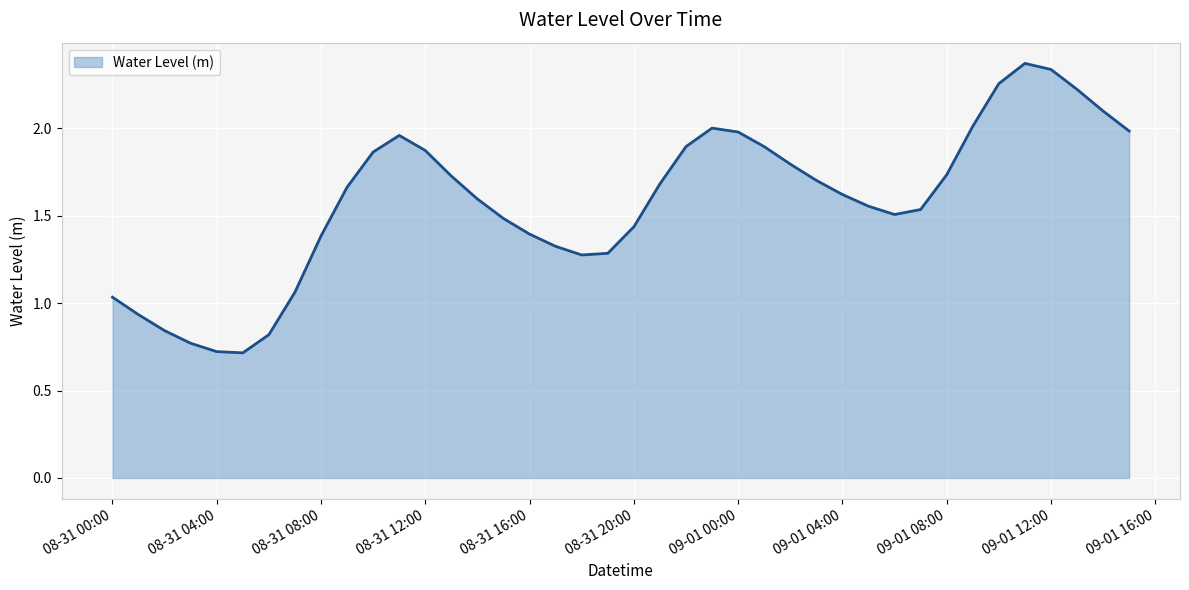

What is the smallest value displayed?

0.7